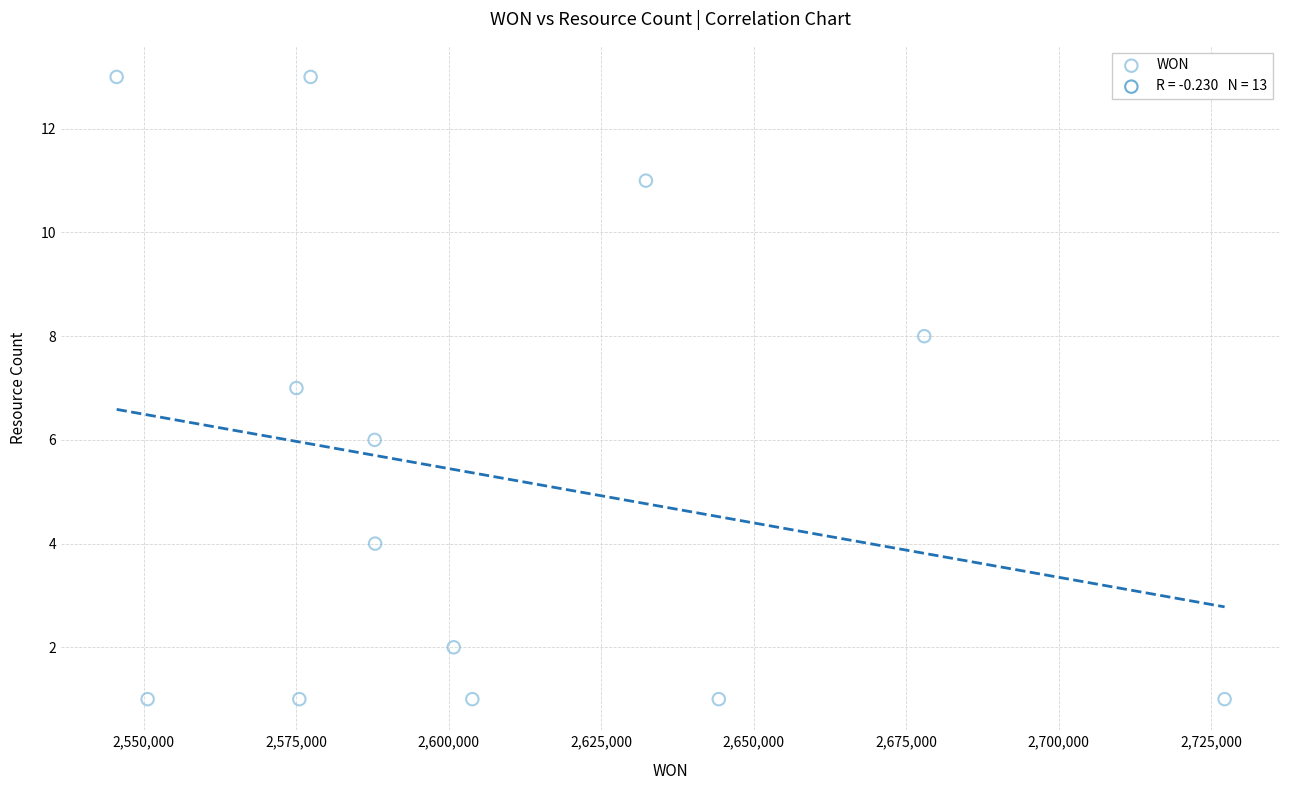

What is the range of Y values (max minus min)?

12